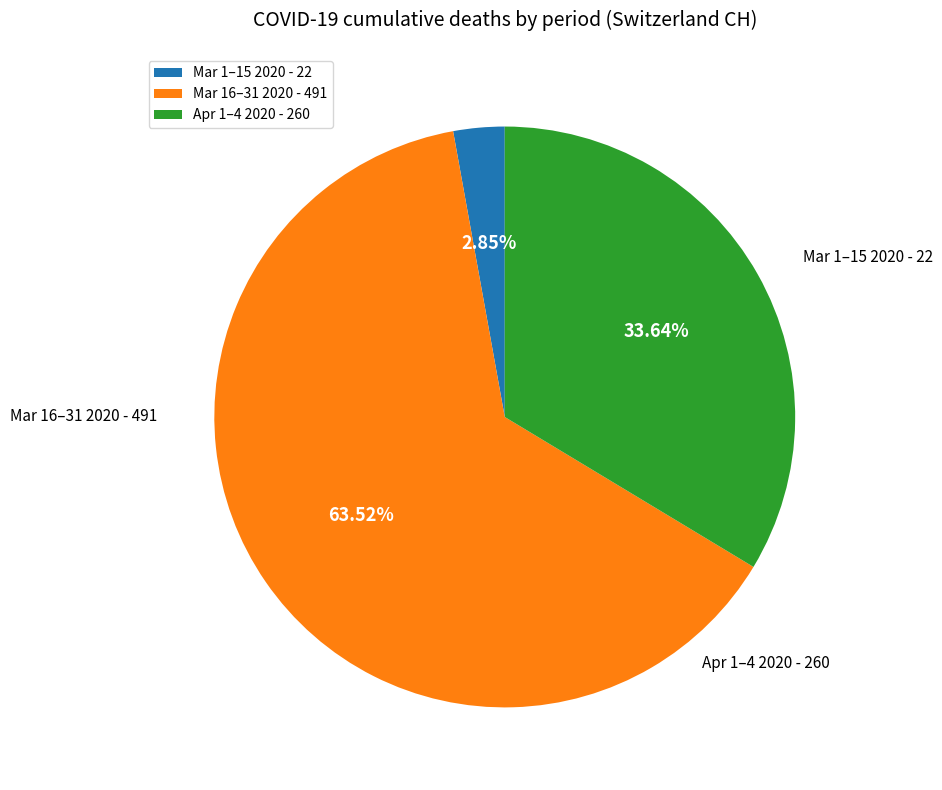

Which slice is the largest?

Mar 16–31 2020 - 491